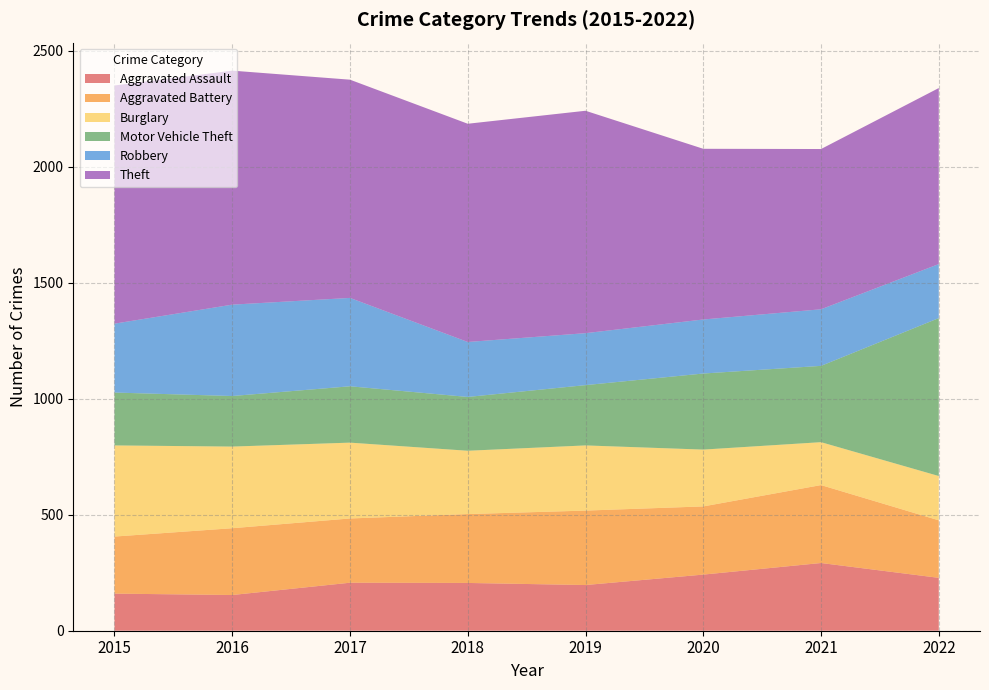

Reading left to right, transcribe all the data shown in this chart.

Aggravated Assault: 160	154	207	206	197	242	292	228
Aggravated Battery: 246	288	277	297	321	294	336	248
Burglary: 393	352	327	273	281	245	185	191
Motor Vehicle Theft: 228	218	243	232	260	328	329	681
Robbery: 297	394	381	237	224	233	244	233
Theft: 1027	1009	941	941	959	736	691	759